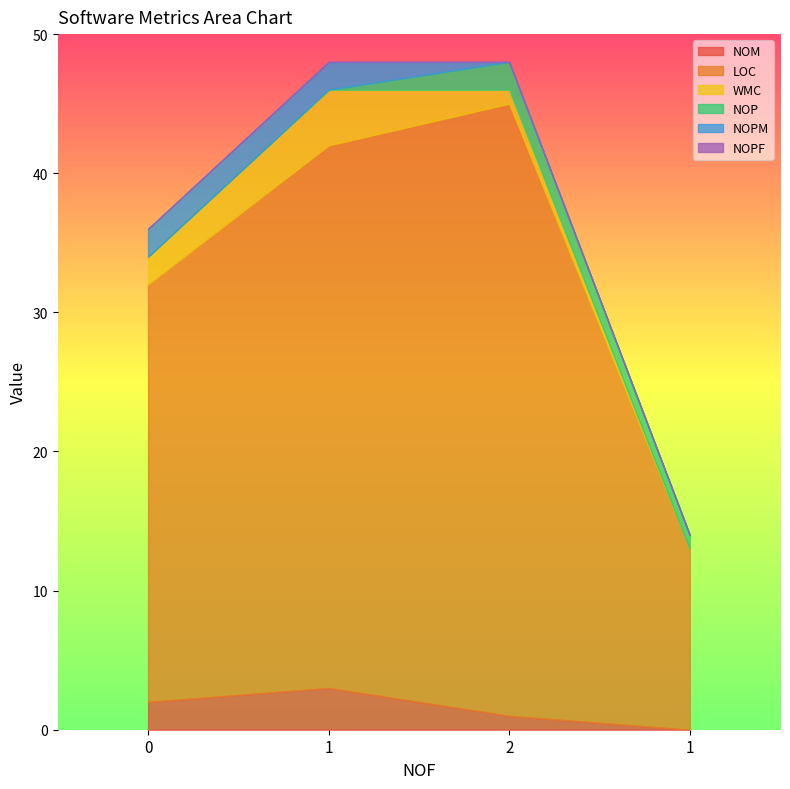

The value of NOP at 1 is 0. True or false?

True